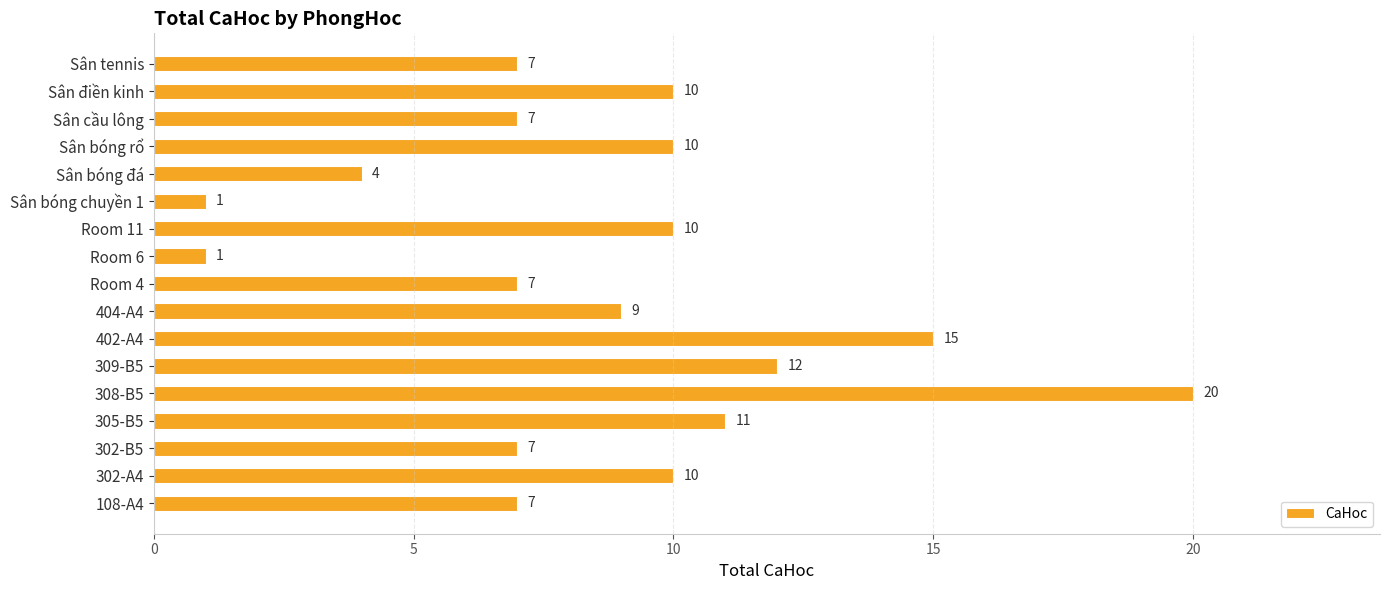

What is the sum of all values?

148